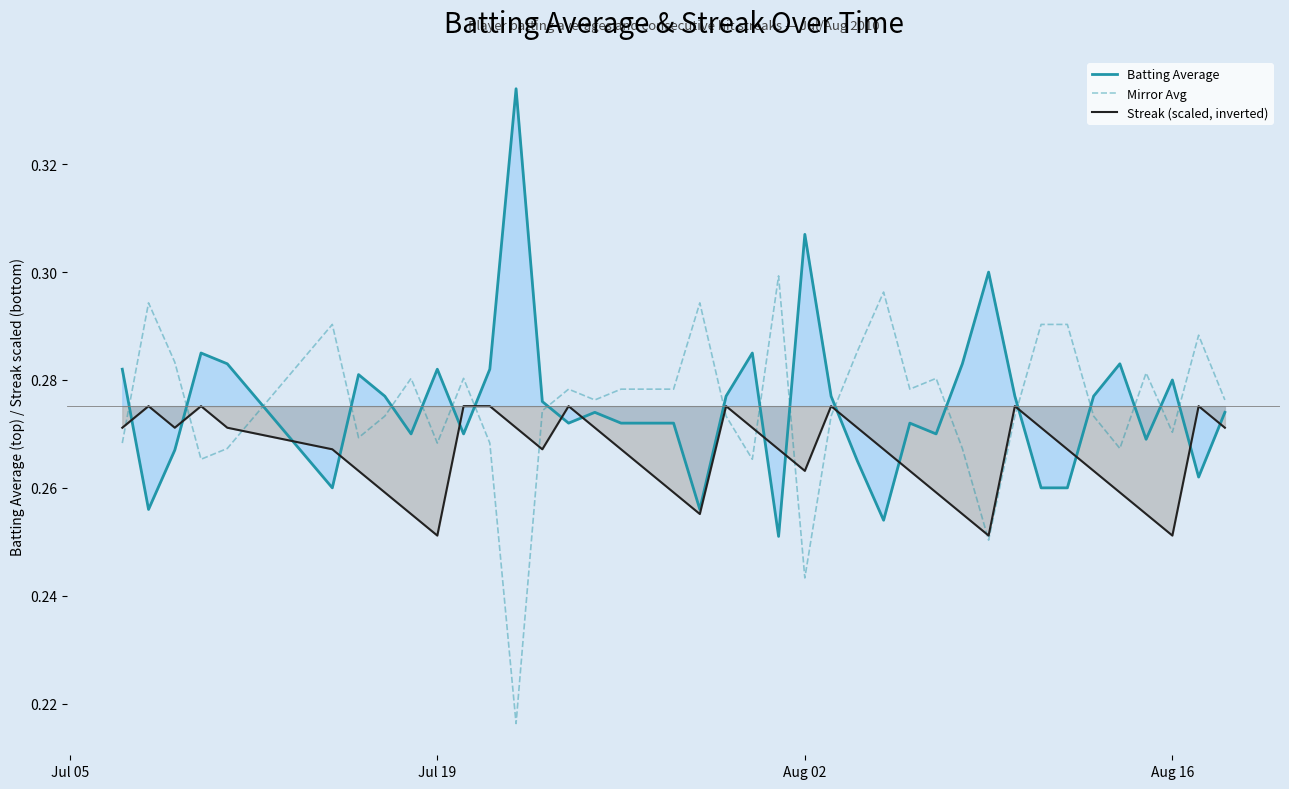

The Mirror Avg series shows 0.1 at Aug 16. True or false?

False